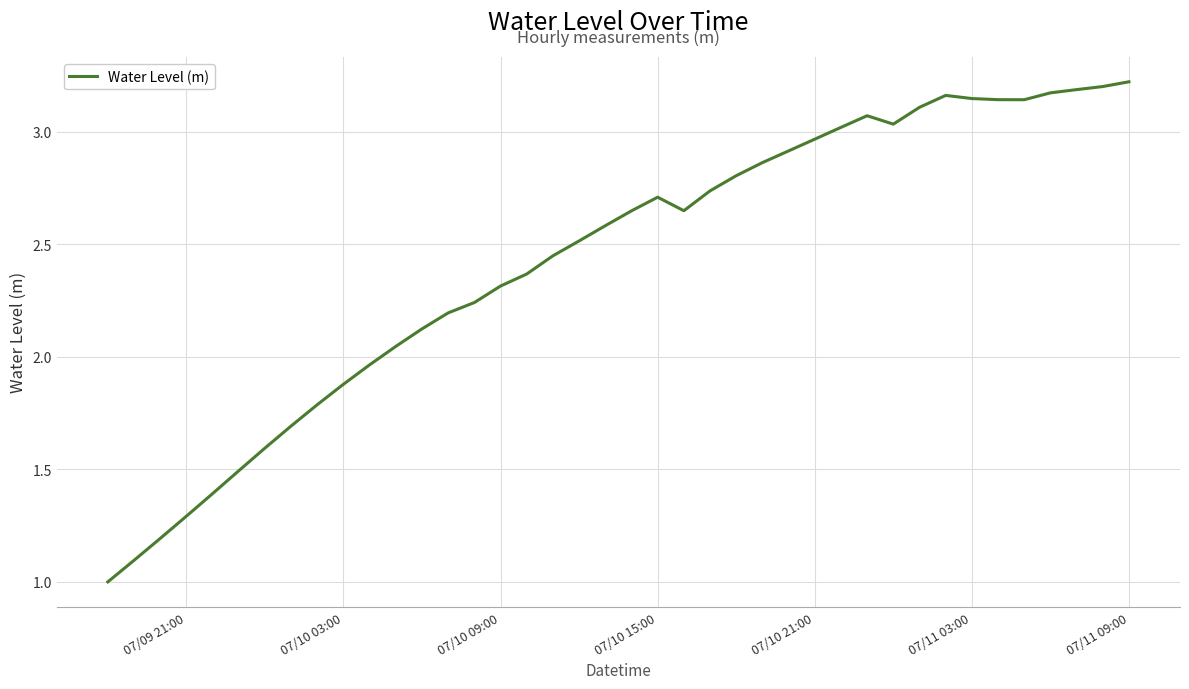

What is the smallest value displayed?

1.0